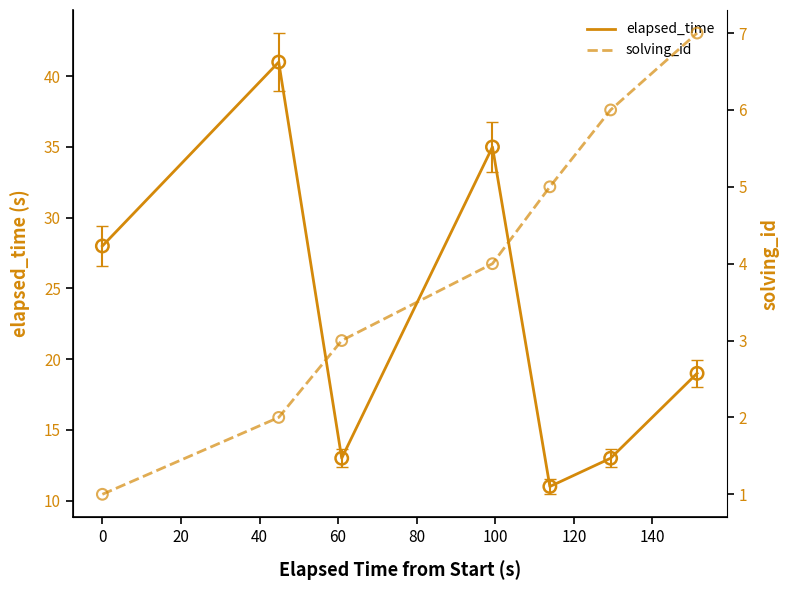

Which series has the largest Y range (max minus min)?

elapsed_time